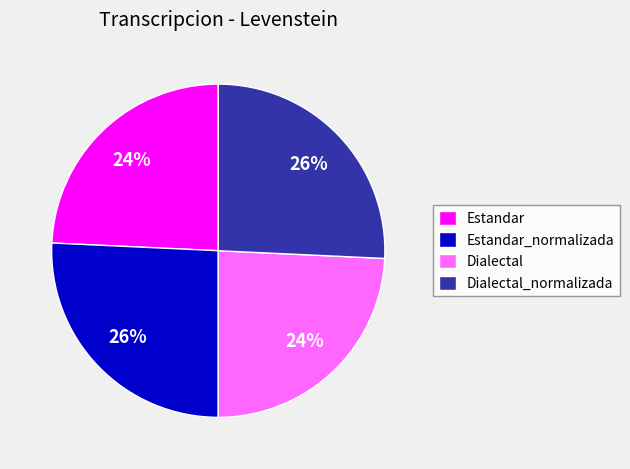

To the nearest percent, what is the average slice percentage?

25%